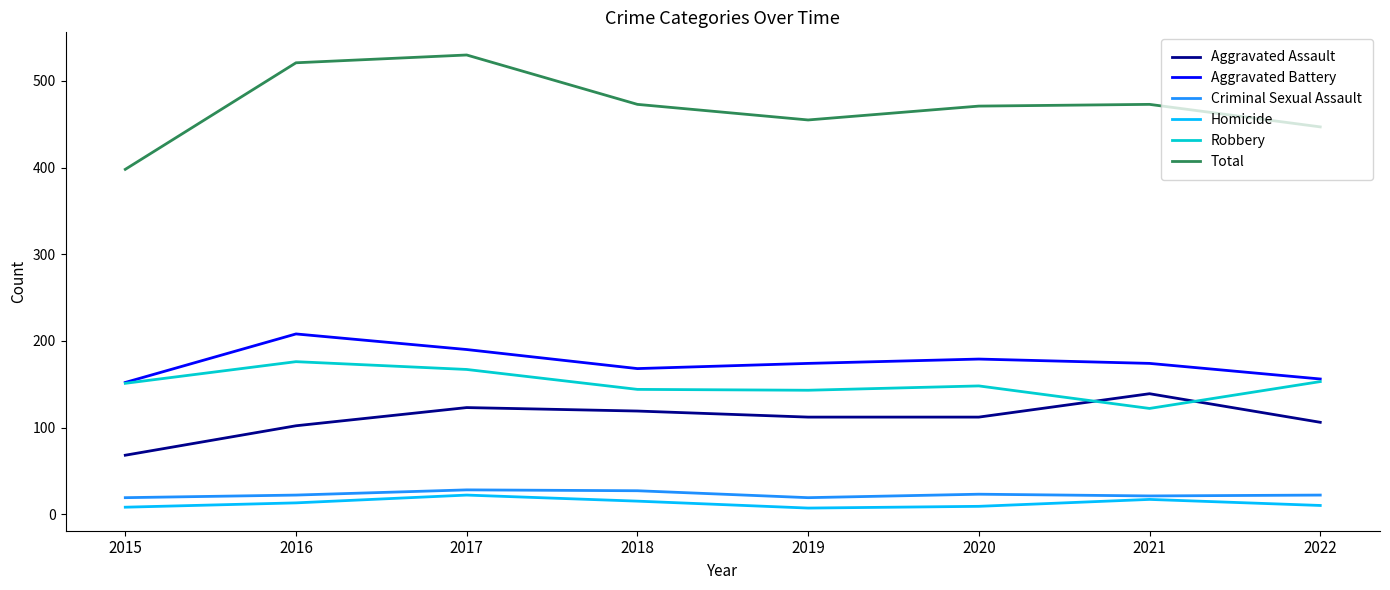

The Homicide series shows 8 at 2015. True or false?

True